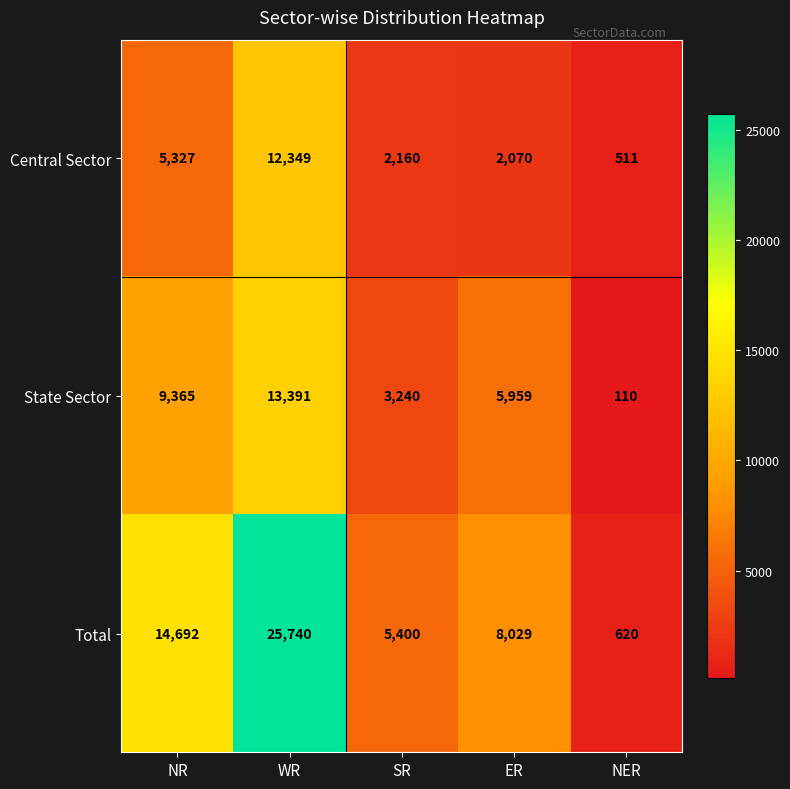

What is the difference between the State Sector values at SR and ER?

2719